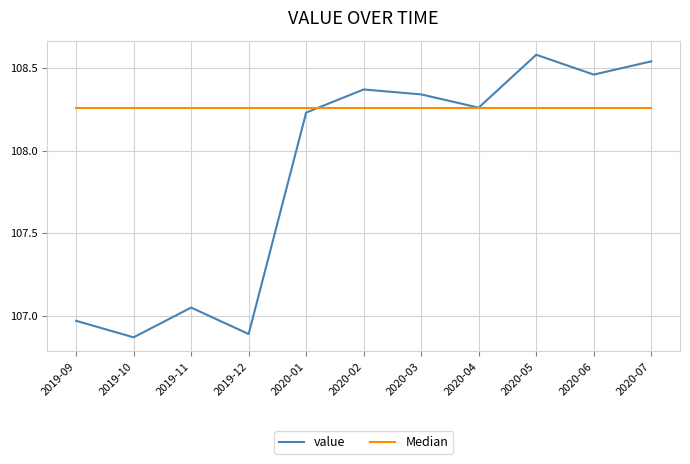

Where is value nearest to the value 107?

2019-09